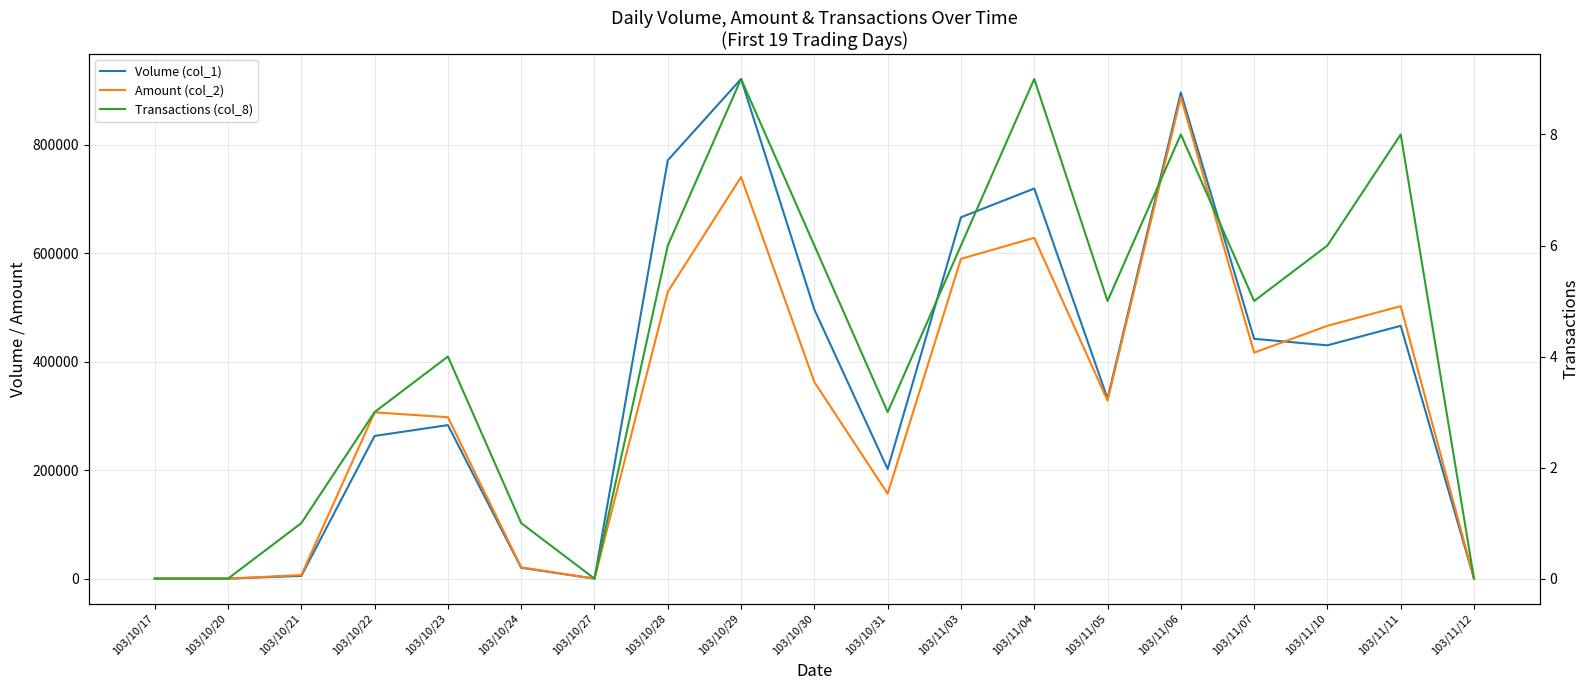

Reading left to right, what are all the values shown in this chart?

Volume (col_1): 0	0	5000	263000	283000	20000	0	771000	921000	496000	202000	666000	719000	332000	896000	442000	430000	466000	0
Amount (col_2): 0	0	6650	306490	297530	20800	0	528690	740250	362260	156620	589380	628140	328180	887500	416530	465940	502290	0
Transactions (col_8): 0	0	1	3	4	1	0	6	9	6	3	6	9	5	8	5	6	8	0